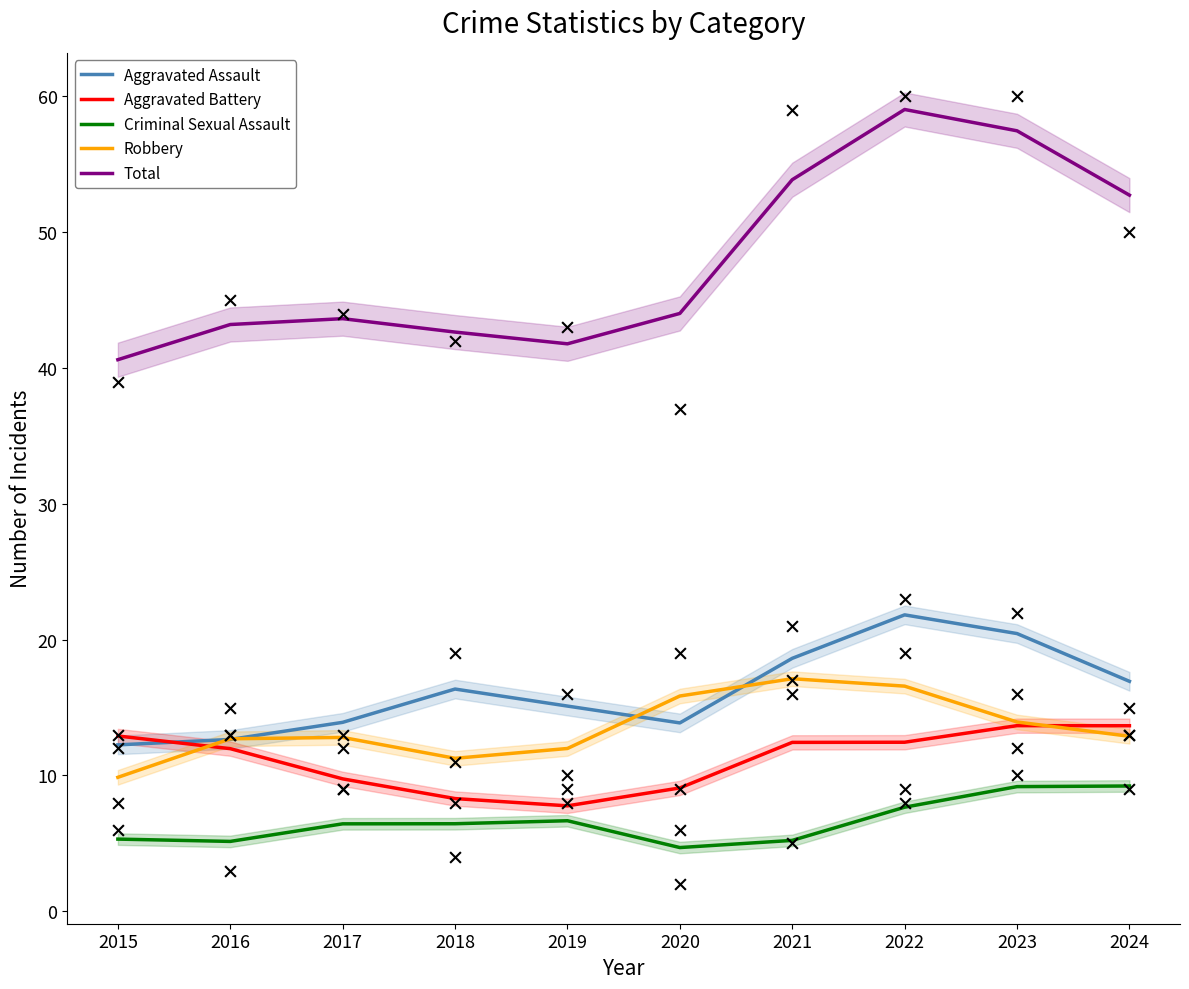

Which series has the largest total across all categories?

Total